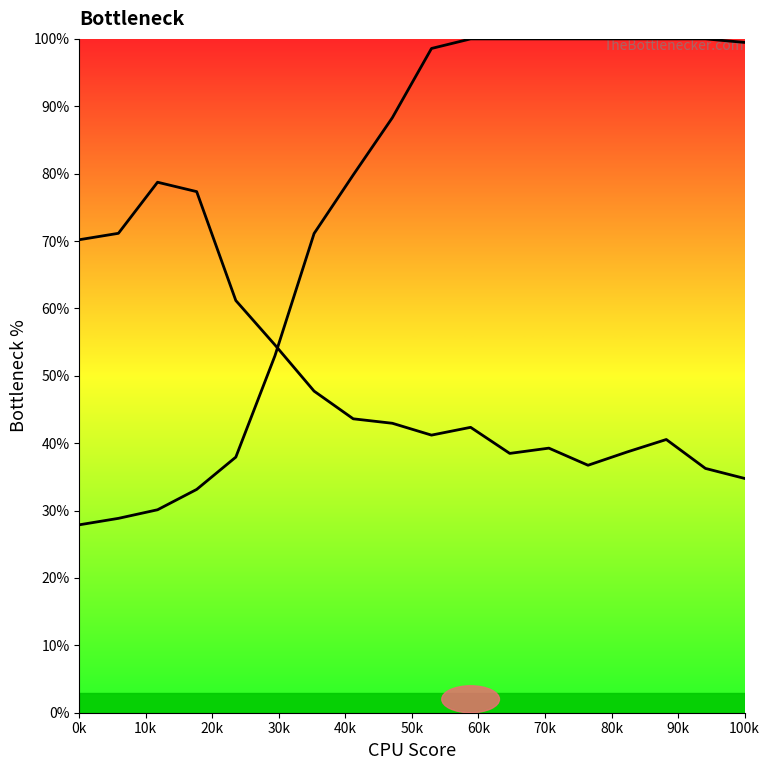

What is the highest value of the Y1 line series?

78.7